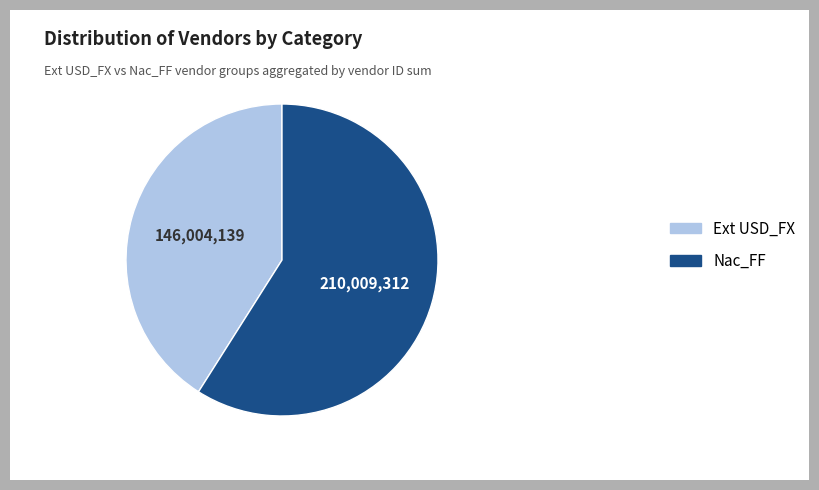

How many segments does this pie chart have?

2